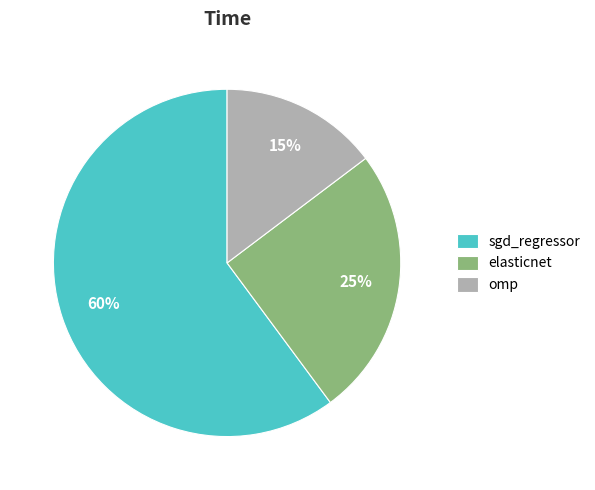

Do omp and sgd_regressor together represent more than half of the pie?

Yes